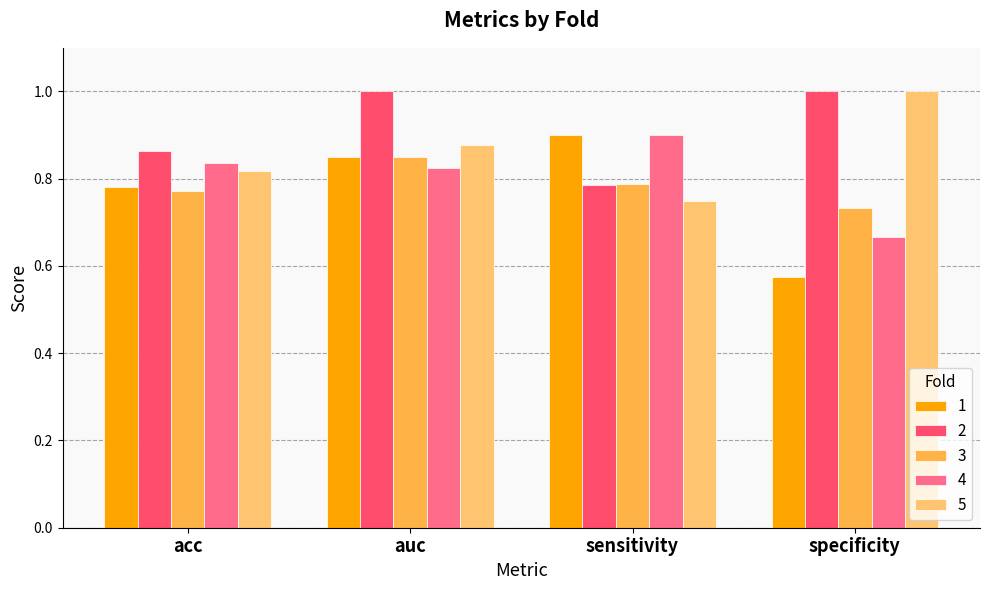

True or false: 1 has a value of 0.8 at specificity.

False